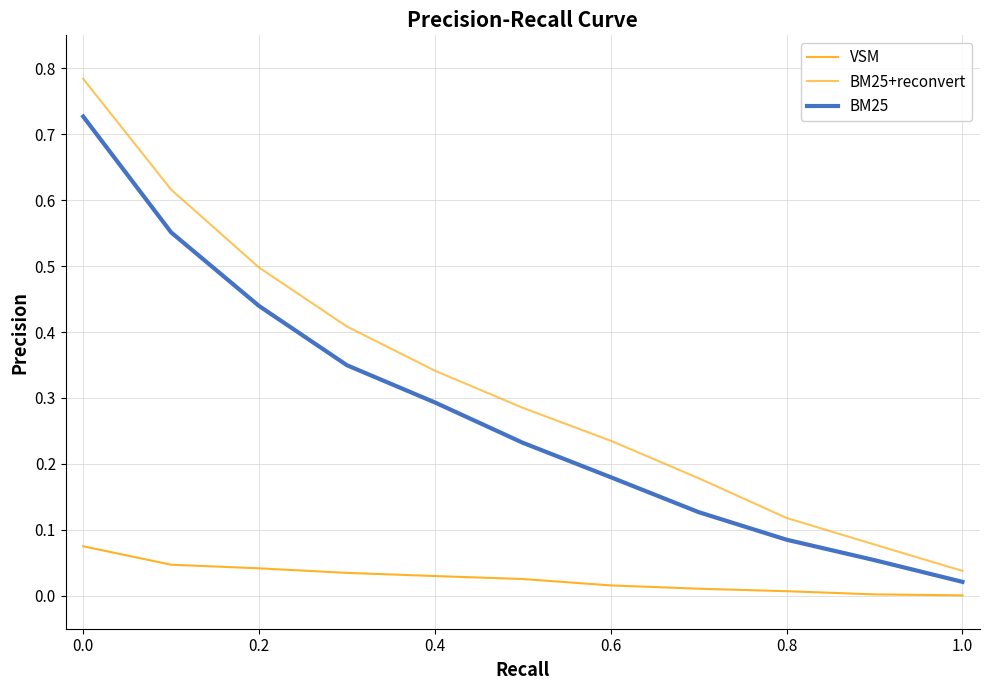

Does the chart have visible grid lines?

Yes